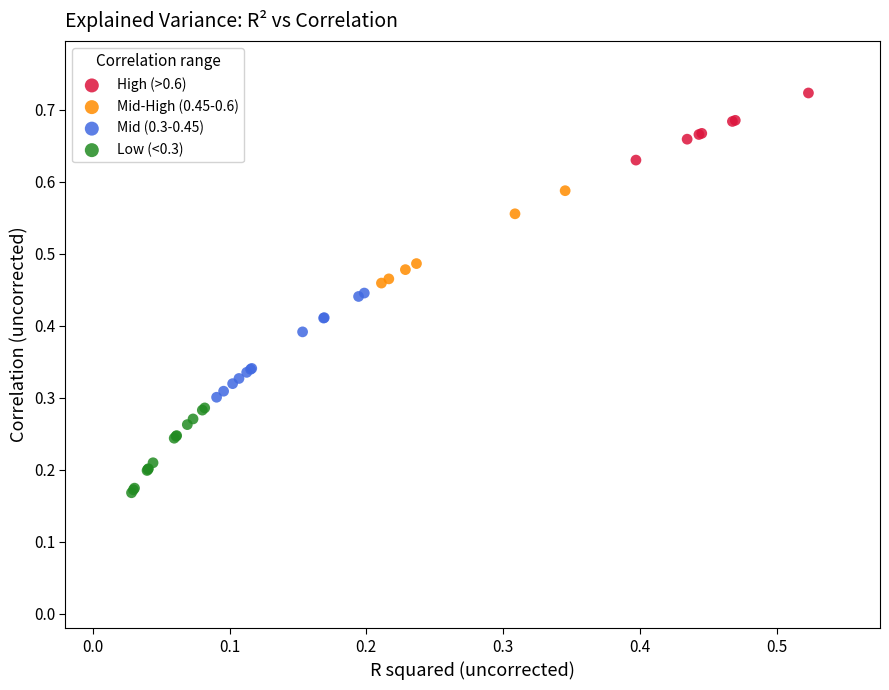

Which series reaches the minimum Y coordinate?

Low (<0.3)